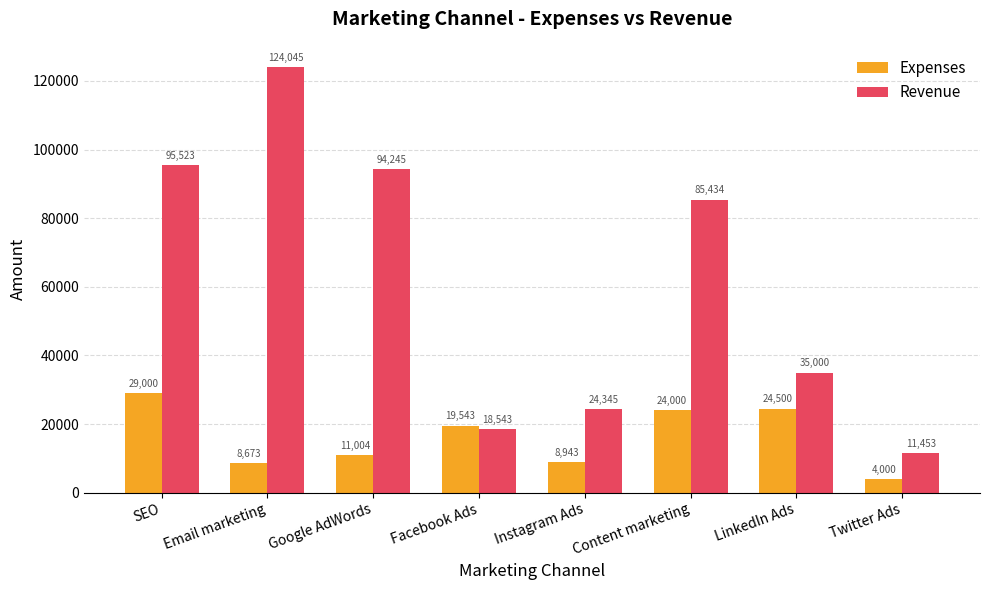

What position from the right is SEO?

8